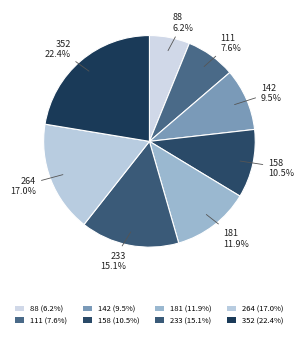

To the nearest percent, what is the difference between the 158 and 181 slice percentages?

1%